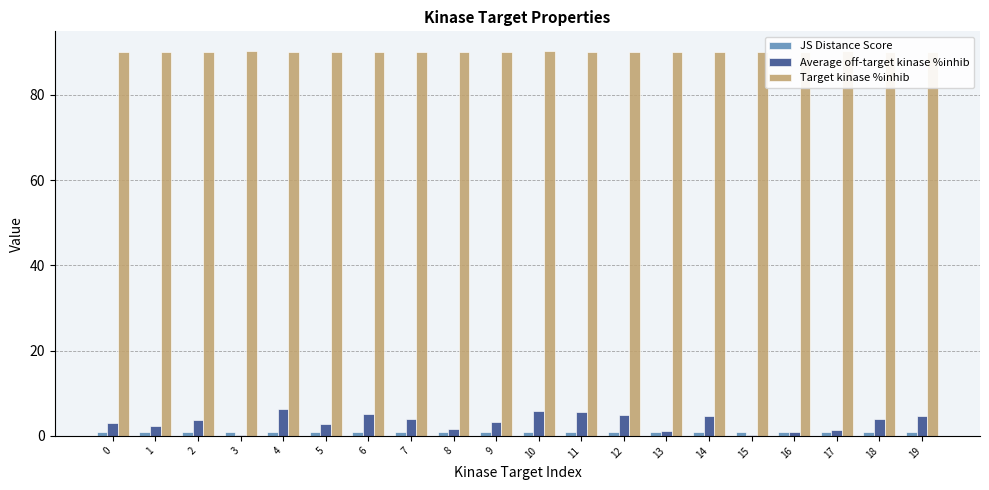

List the series in order of their peak value, lowest first.

JS Distance Score, Average off-target kinase %inhib, Target kinase %inhib